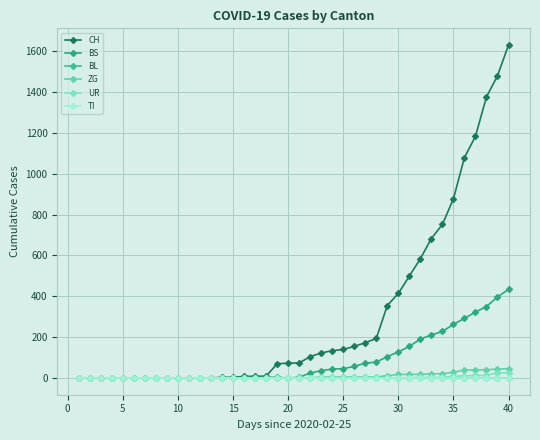

What is the average value of the UR series?

3